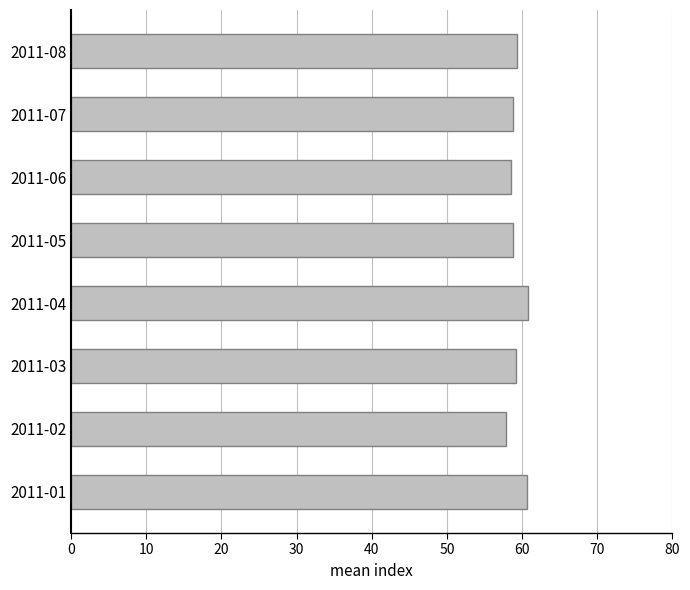

What is the smallest value displayed?

57.9